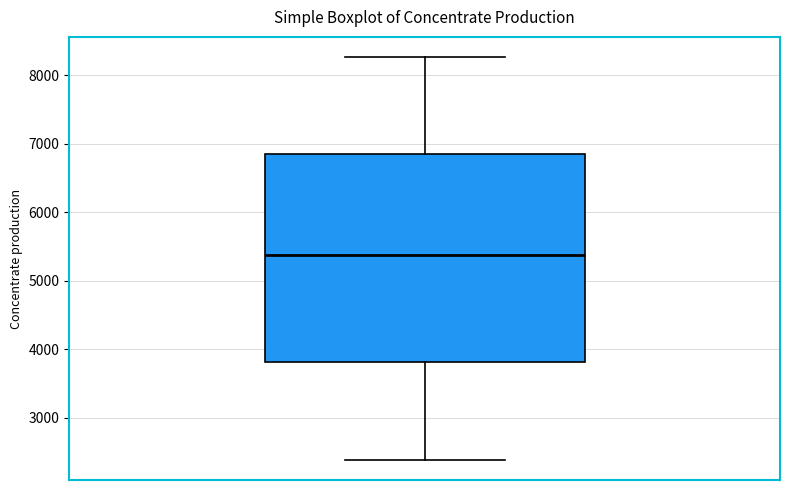

Transcribe this box plot: give where the median line is, the range the box spans, and where the two whiskers end, as read against the y-axis. The values are not printed on the chart, so give them approximately, as read against the axis.

median 5400, box 3800 to 6900, whiskers 2400 to 8300